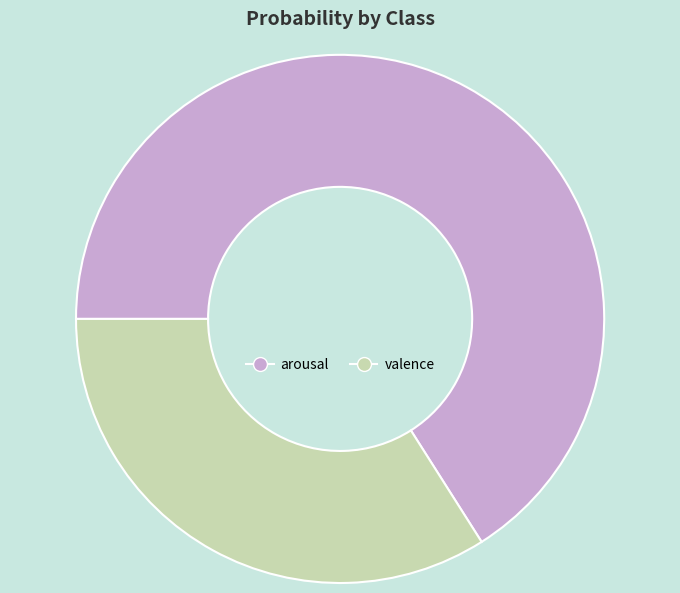

True or false: arousal accounts for 53% of the total.

False